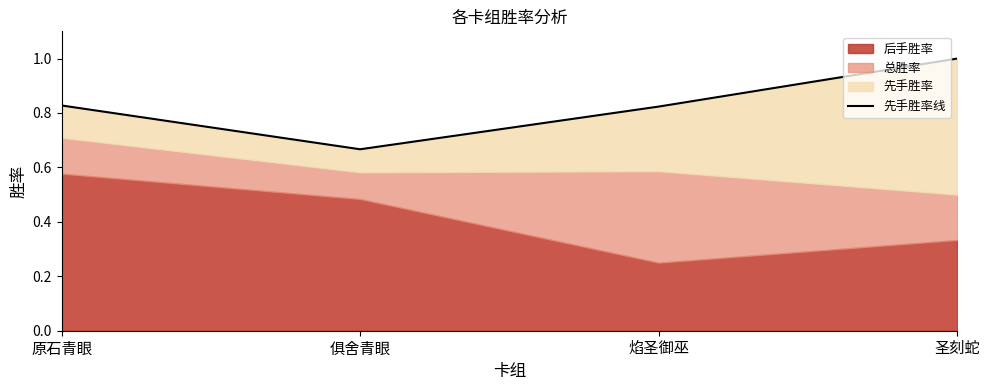

How many points are lower than both their immediate neighbors (excluding endpoints)?

1